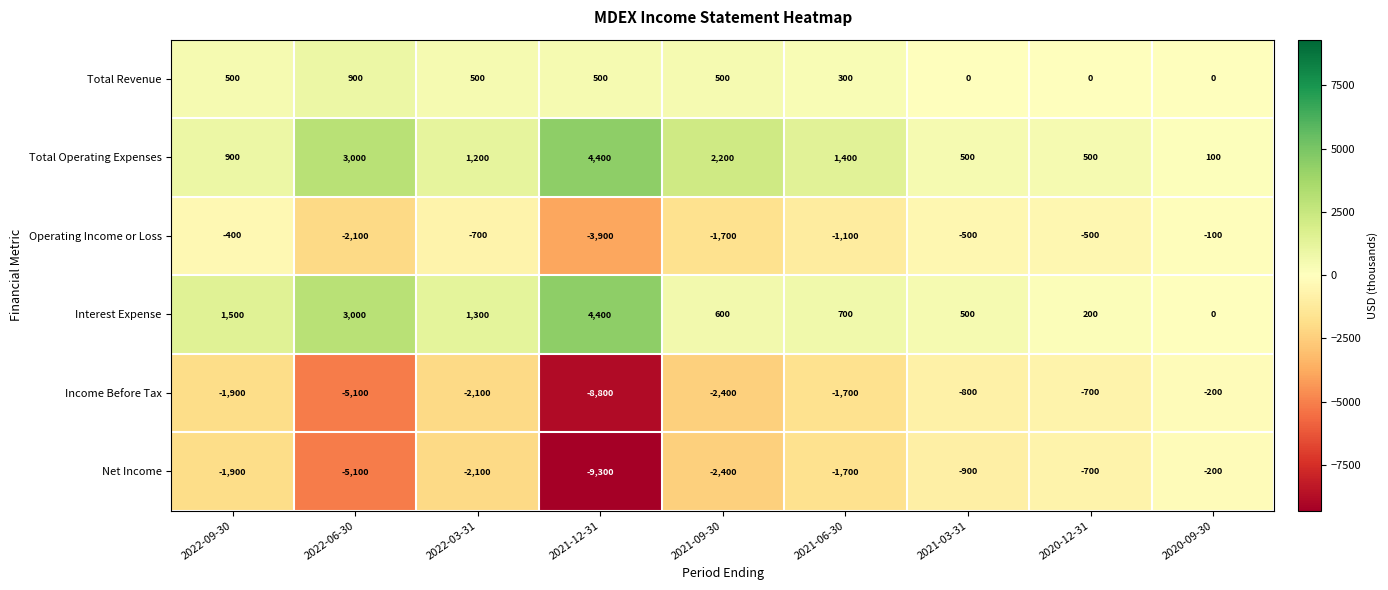

What is the difference between the second highest and minimum values in the Operating Income or Loss series?

3500